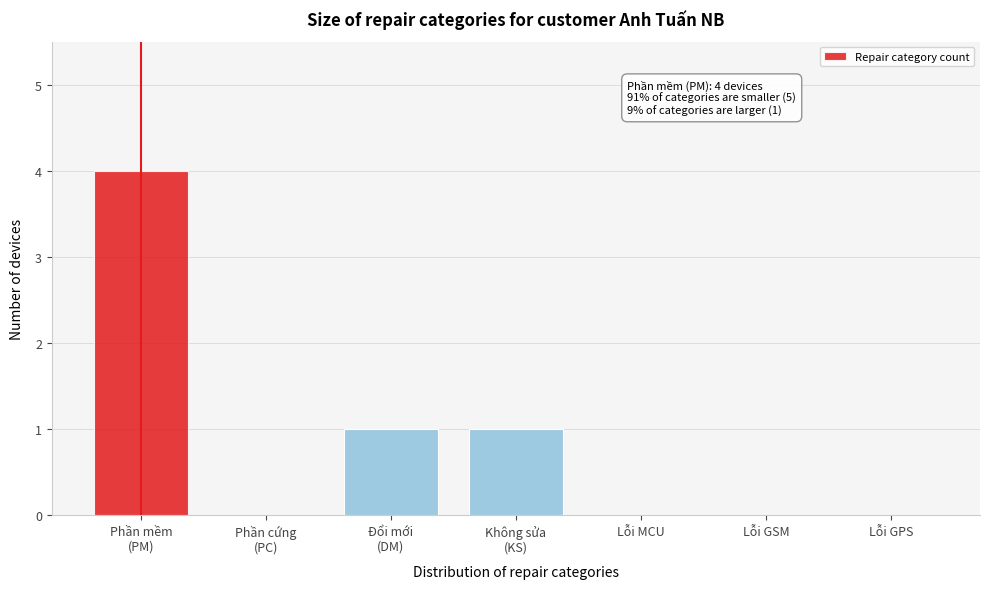

What is the sum of all values?

6